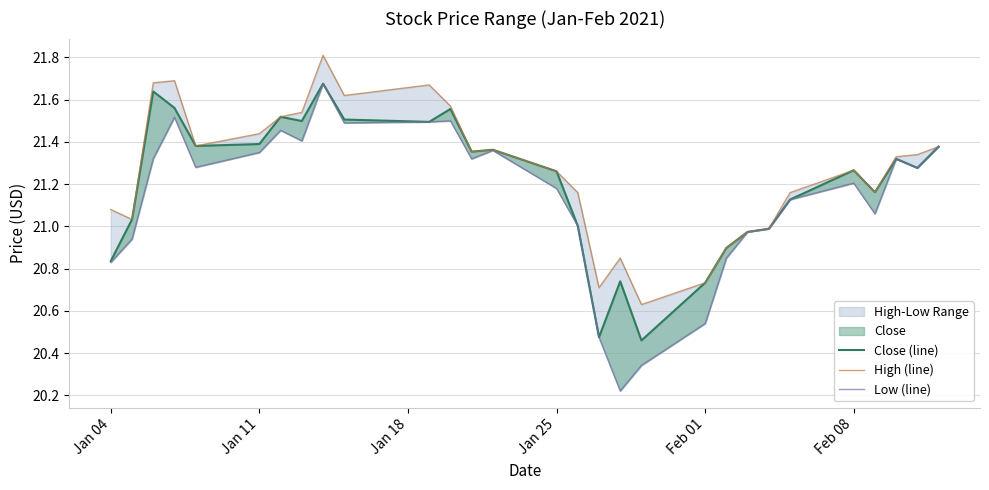

What is the value of the High (line) point at the 8th from the left?

21.5